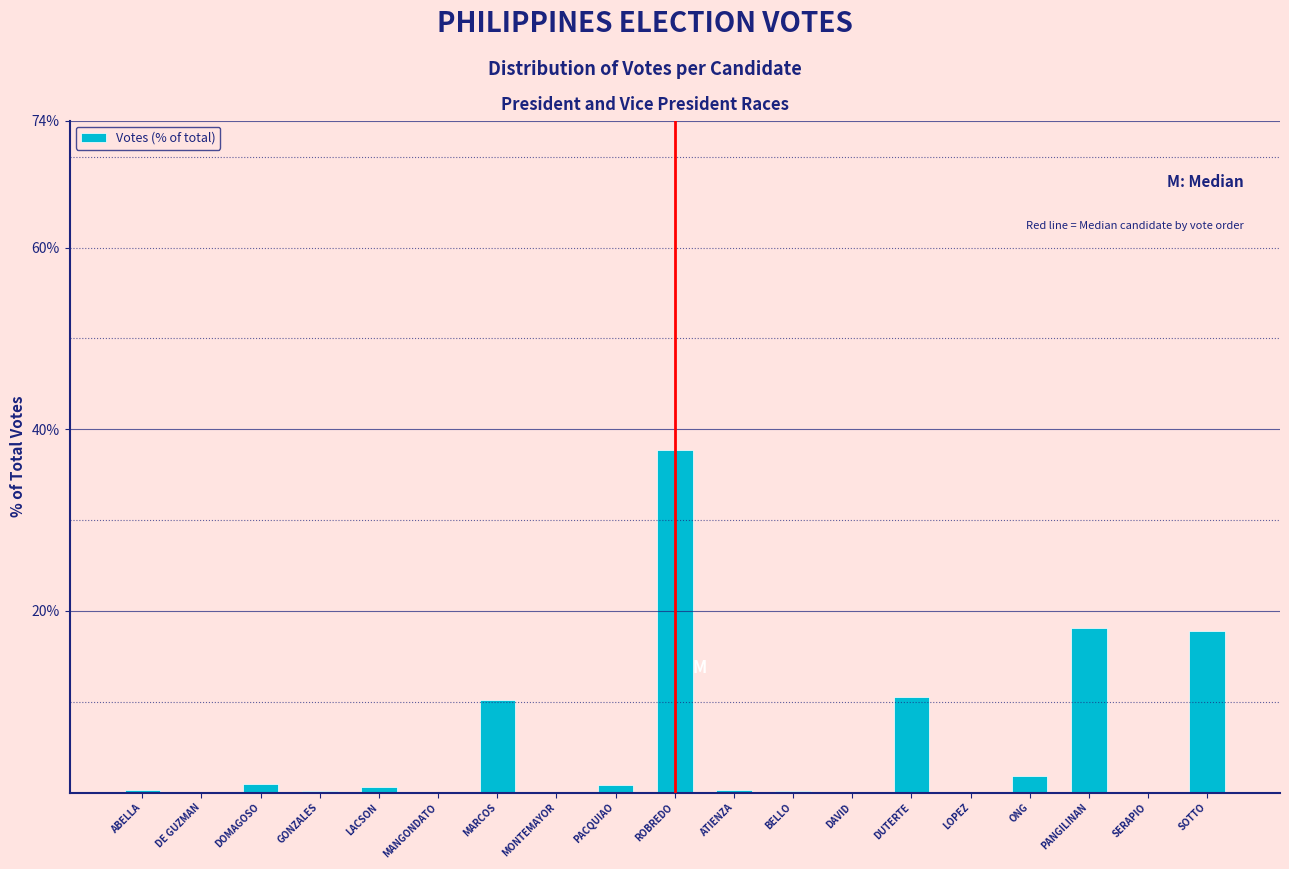

Is it true that the value at MANGONDATO is 0.0?

True